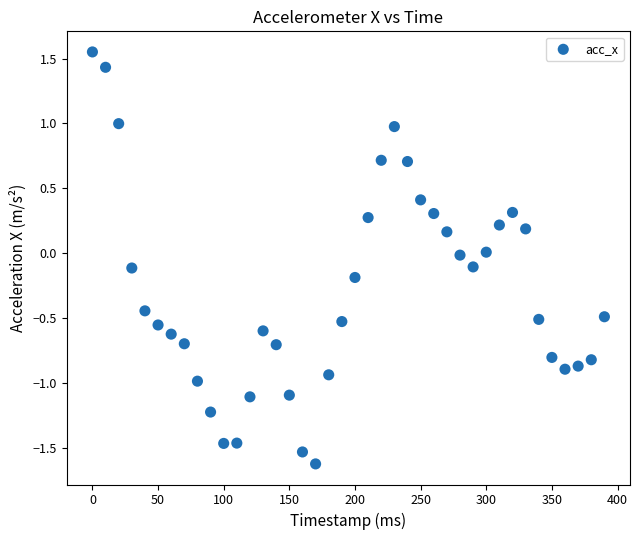

What is the range of X values (max minus min)?

390.0